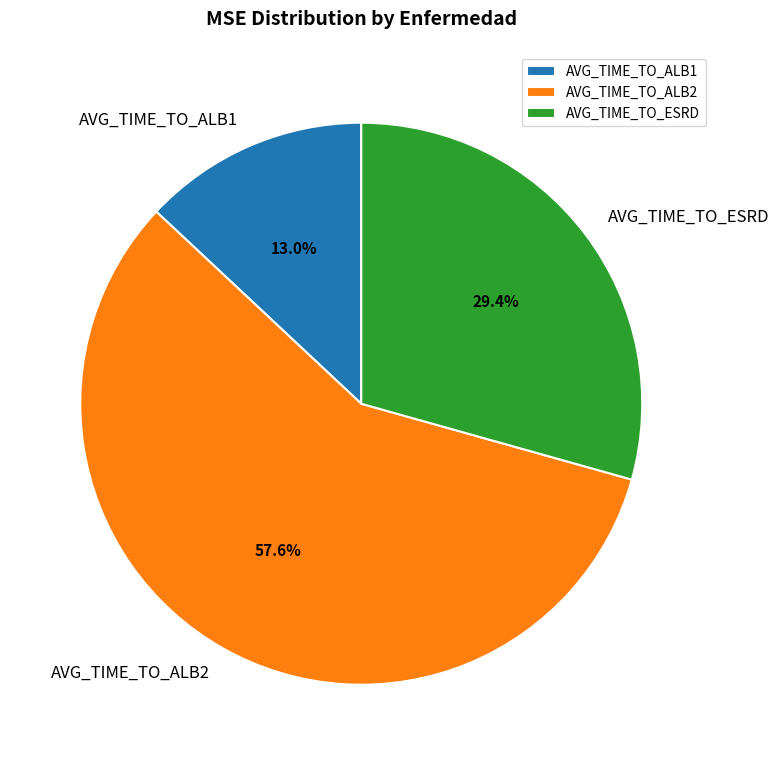

Rank the categories by value from lowest to highest.

AVG_TIME_TO_ALB1, AVG_TIME_TO_ESRD, AVG_TIME_TO_ALB2